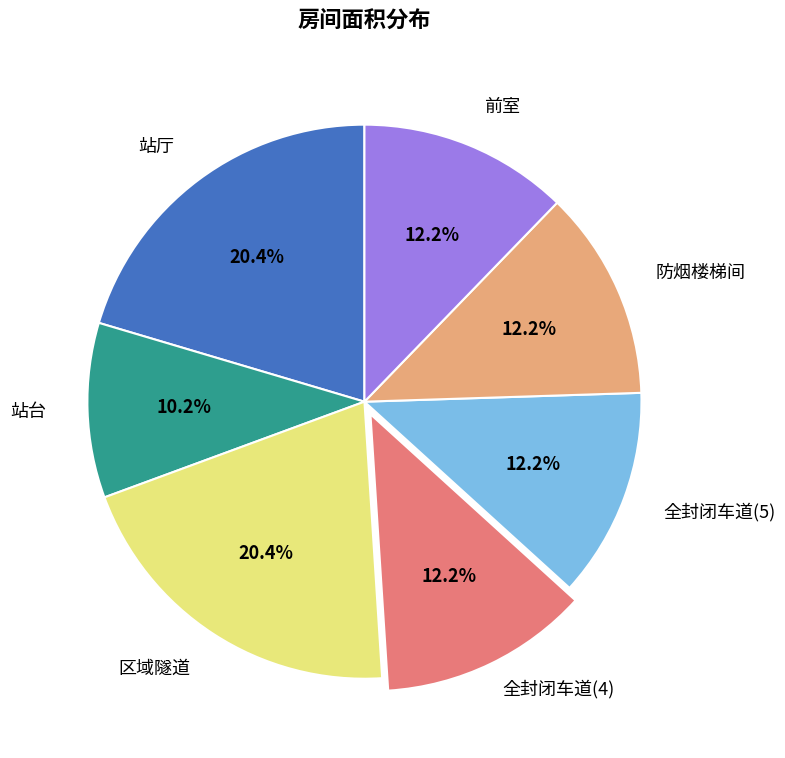

To the nearest percent, what percentage of the pie is 全封闭车道(4)?

12%